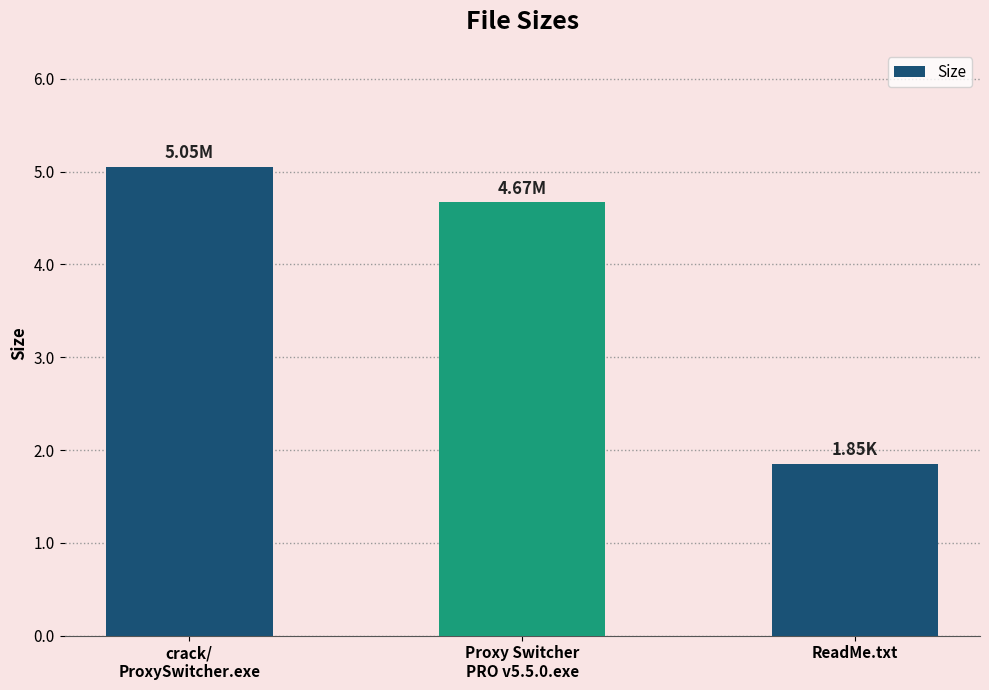

What position from the left is Proxy Switcher
PRO v5.5.0.exe?

2